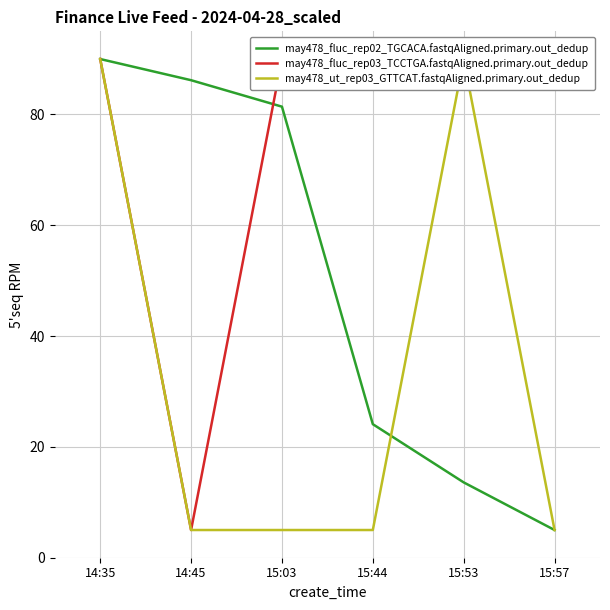

Reading right to left, list all the values displayed in this chart.

may478_fluc_rep02_TGCACA.fastqAligned.primary.out_dedup: 5.0	13.6	24.1	81.4	86.2	90.0
may478_fluc_rep03_TCCTGA.fastqAligned.primary.out_dedup: 90.0	90.0	90.0	90.0	5.0	90.0
may478_ut_rep03_GTTCAT.fastqAligned.primary.out_dedup: 5.0	90.0	5.0	5.0	5.0	90.0